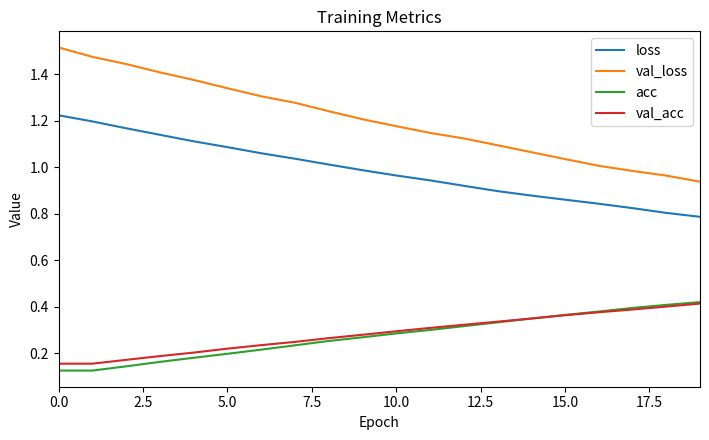

Which series has the largest total across all categories?

val_loss